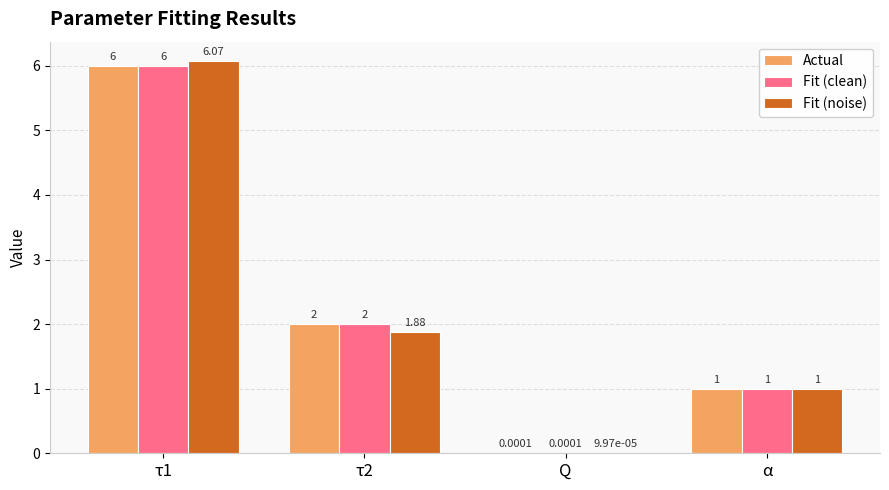

What is the spread (max minus min) of values at τ1?

0.1